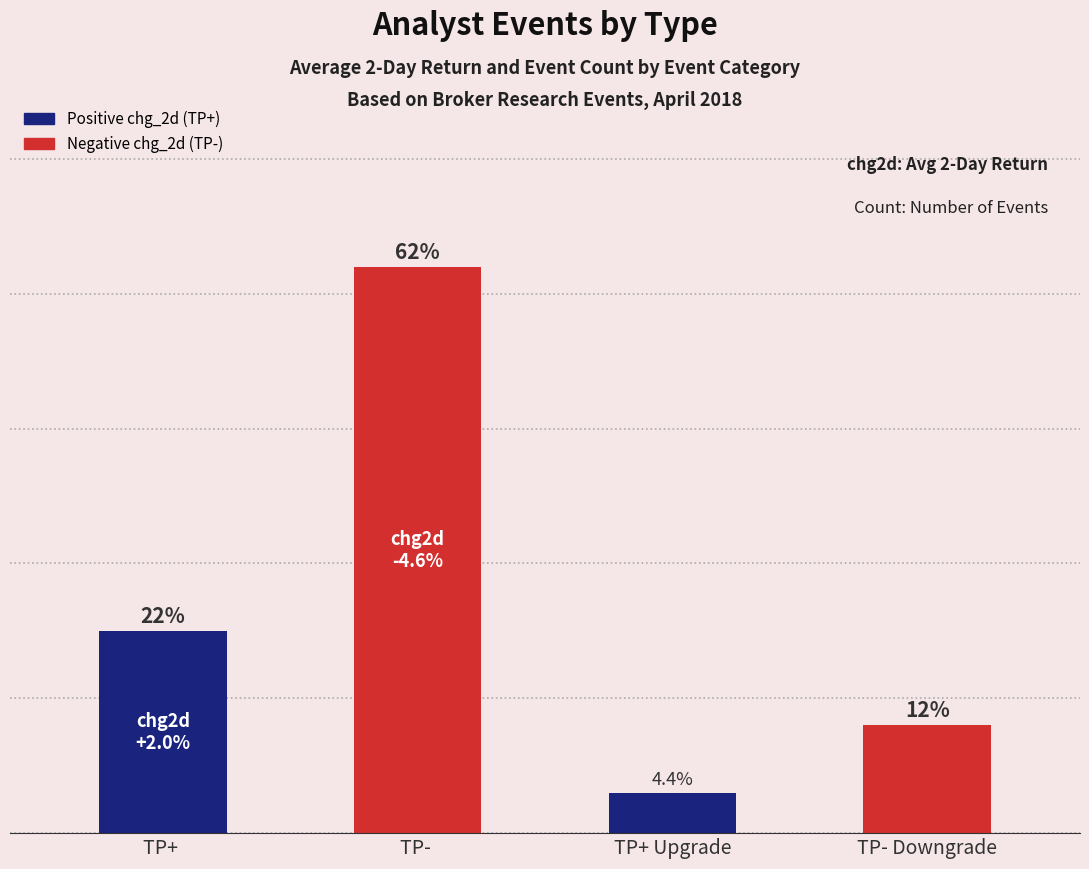

What is the smallest value displayed?

3